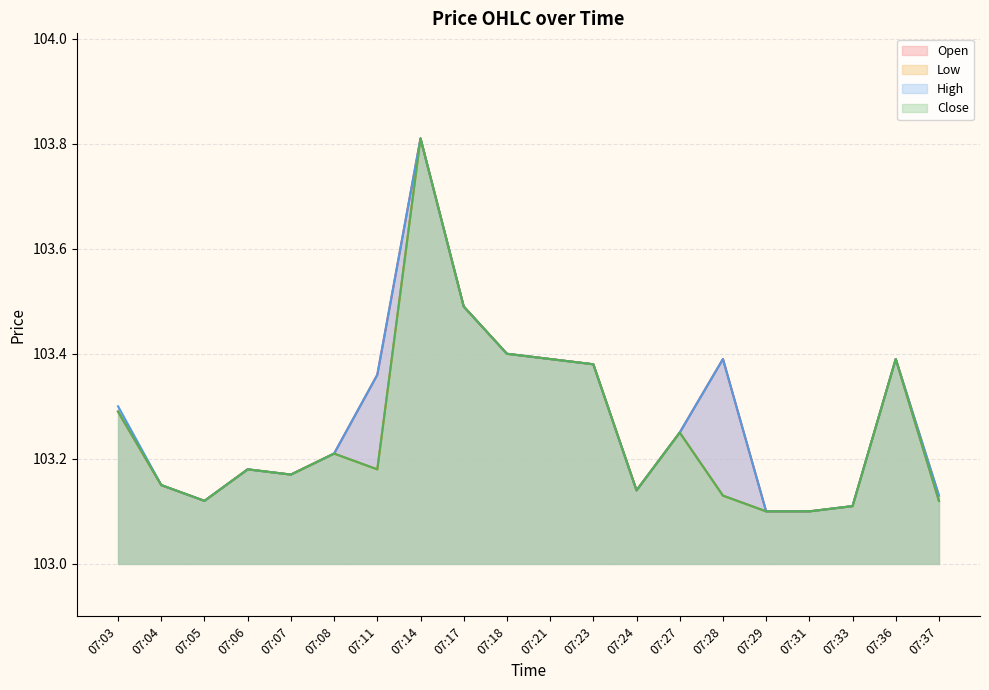

True or false: Open has a value of 67.2 at 07:23.

False